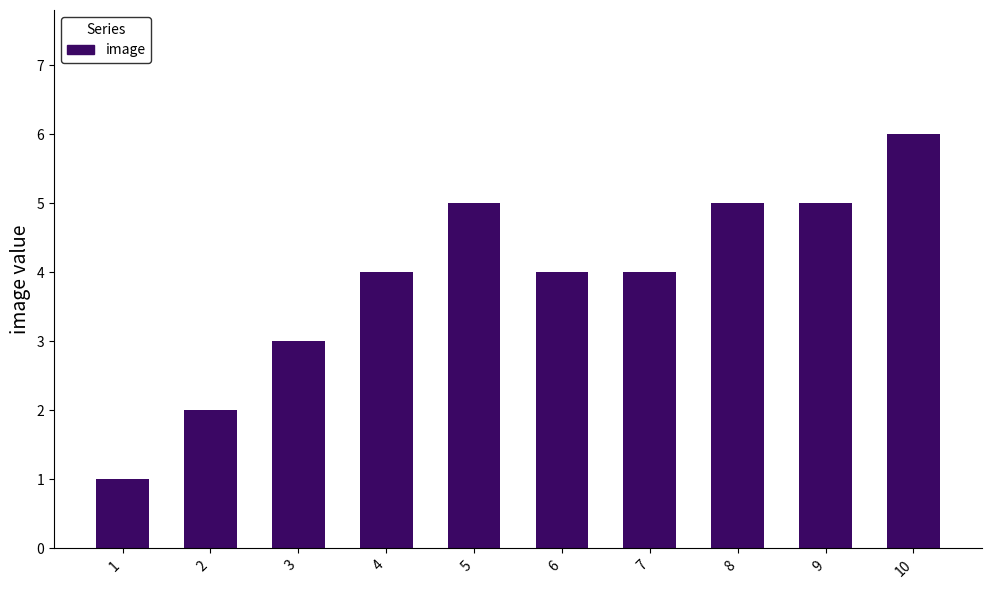

Count the number of categories in the chart.

10